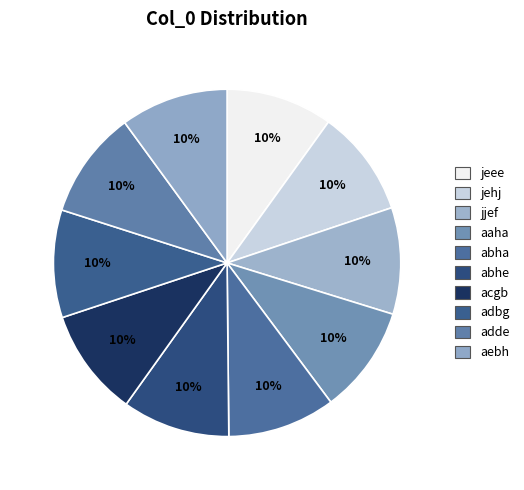

The adbg slice represents 4% of the pie. True or false?

False